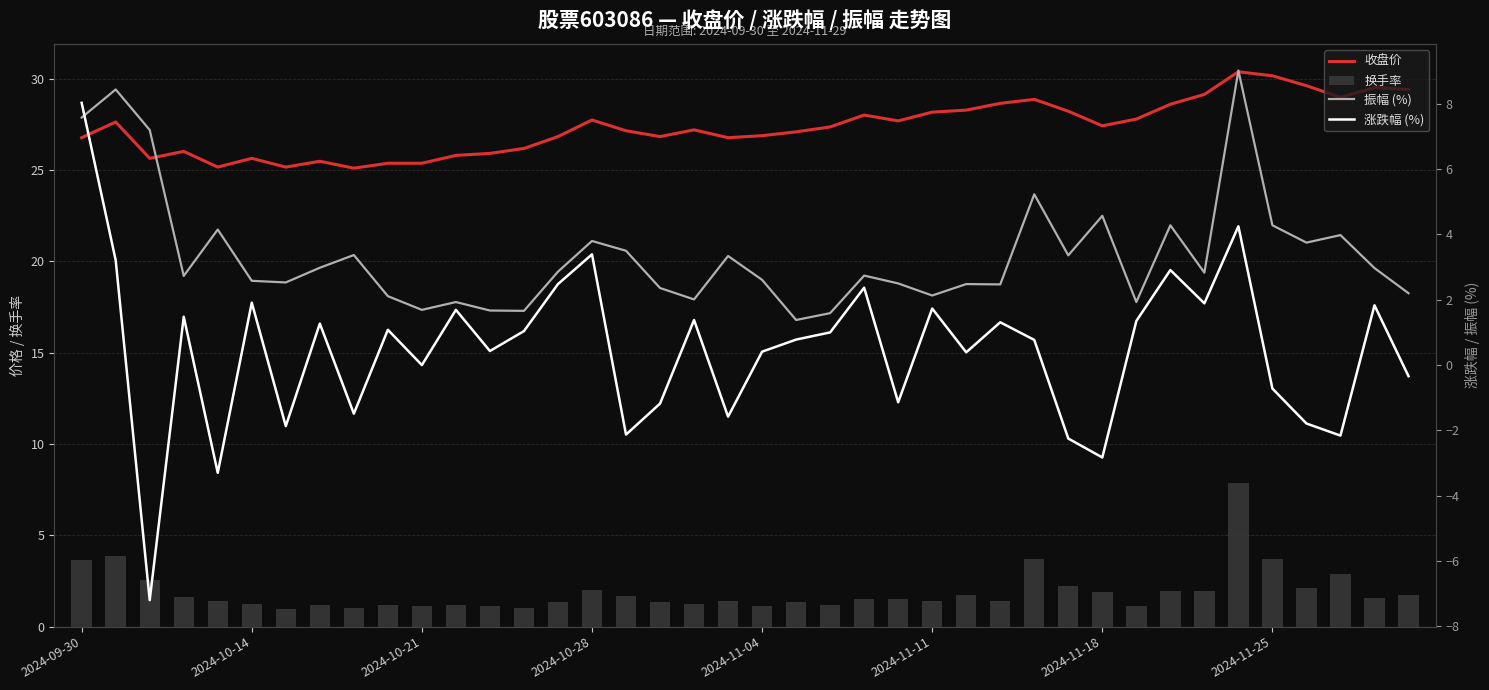

List the series in order of their peak value, lowest first.

换手率, 涨跌幅 (%), 振幅 (%), 收盘价